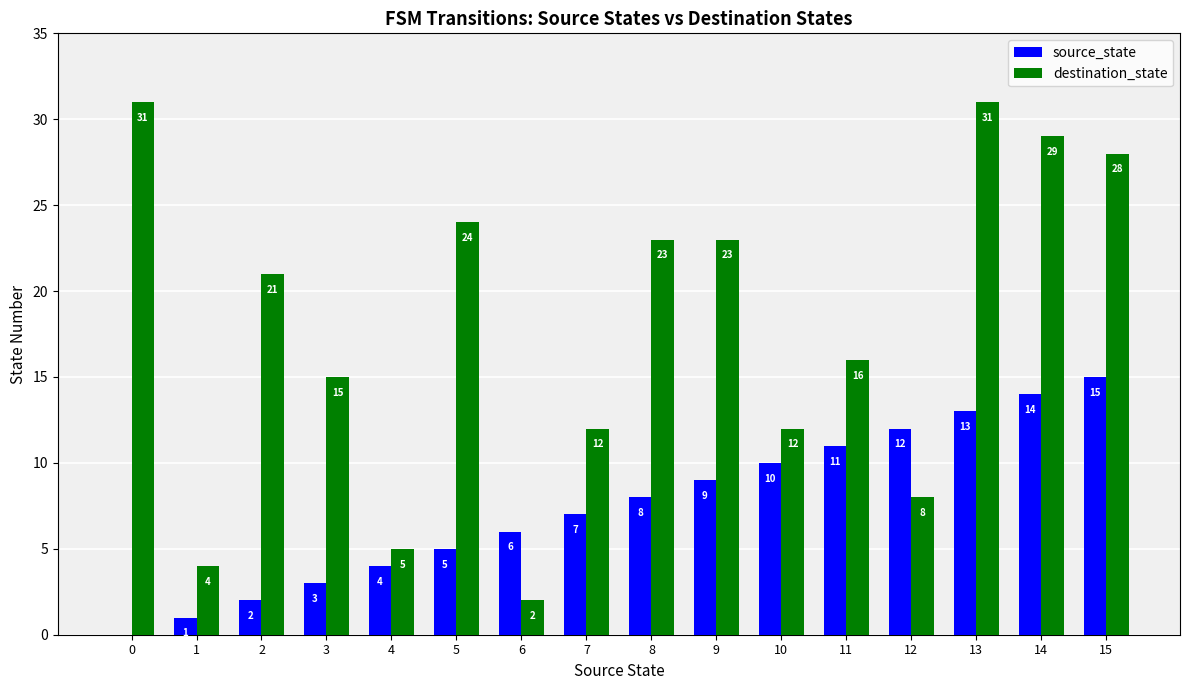

The source_state series shows 3 at 3. True or false?

True